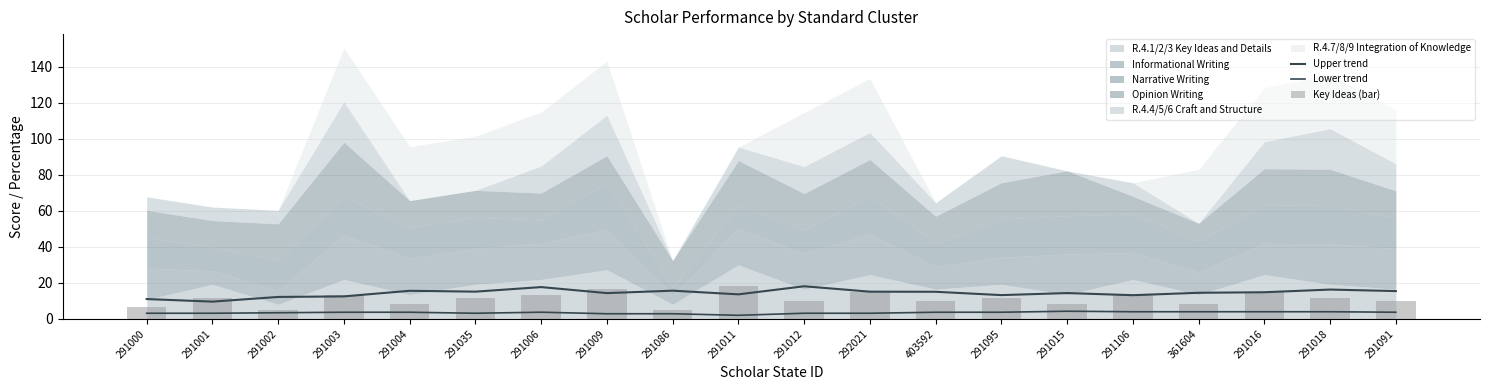

What is the highest value of the Upper trend series?

18.1